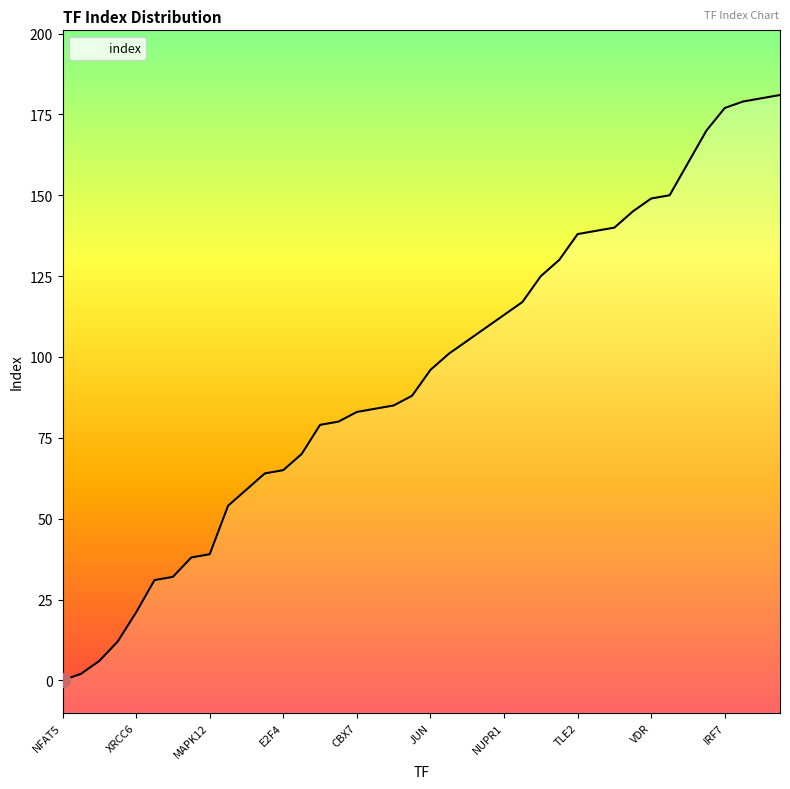

What is the sum of the values at SRSF1 and ERCC8?

201